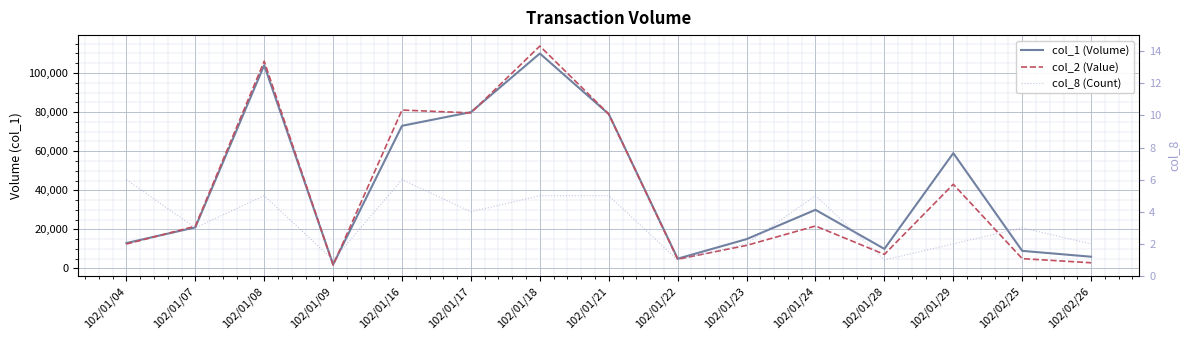

What is the label of the 5th point from the right?

102/01/24